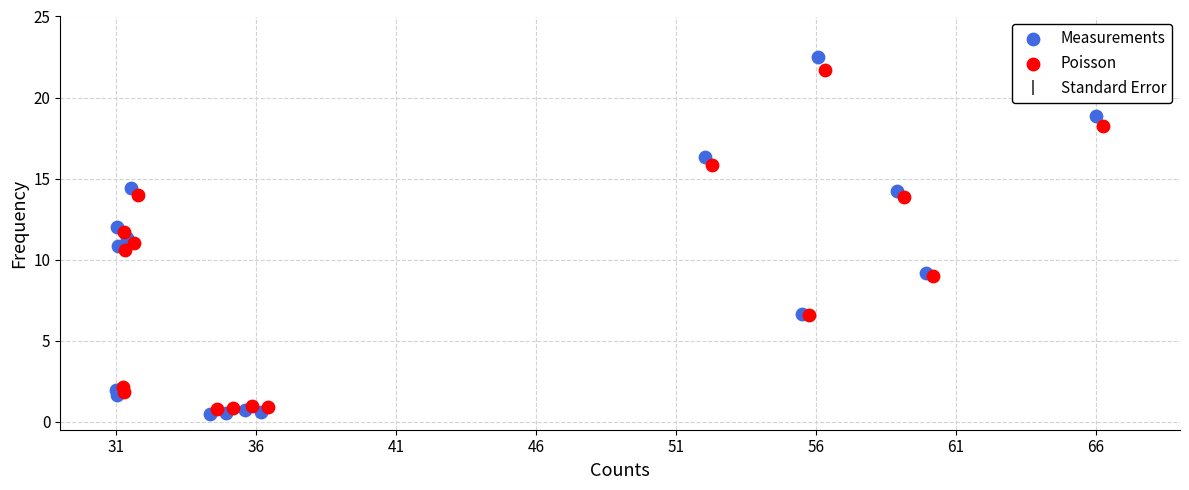

Which series reaches the maximum Y coordinate?

Measurements